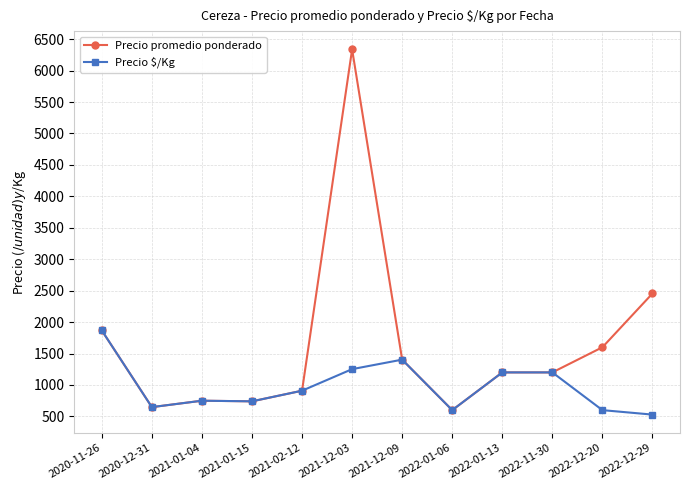

Which series has the widest spread of values?

Precio promedio ponderado